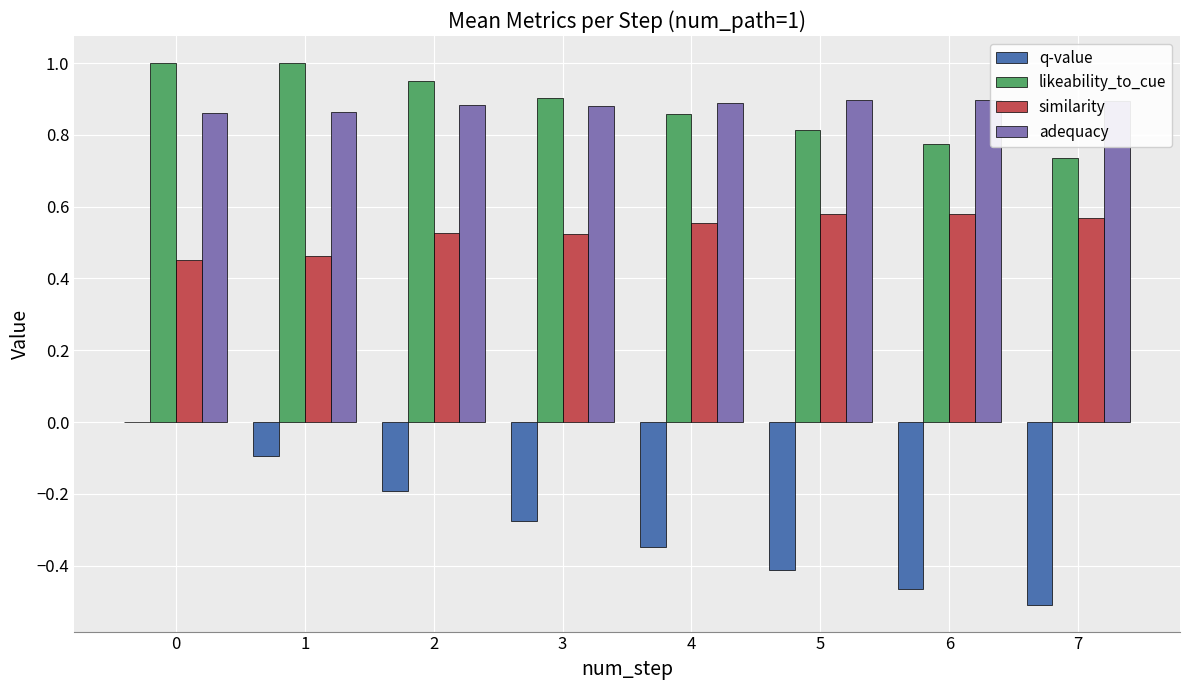

What is the total value across all series at 2?

2.2